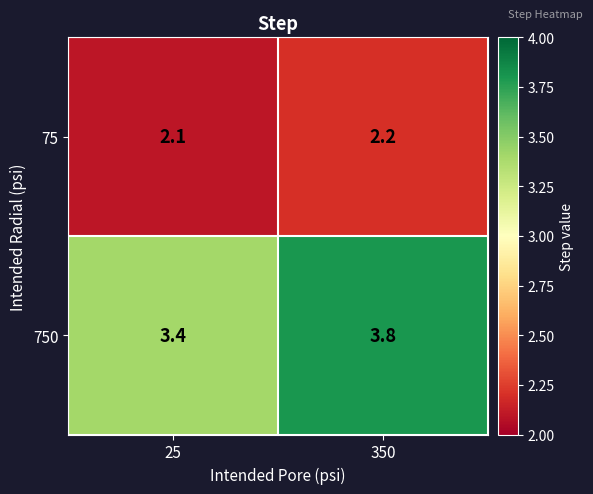

At how many categories does at least one series exceed 3?

2